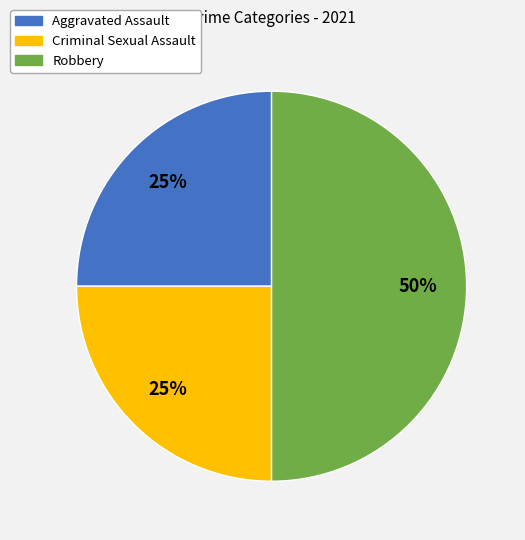

To the nearest percent, what is the difference between the largest and smallest slice percentages?

25%